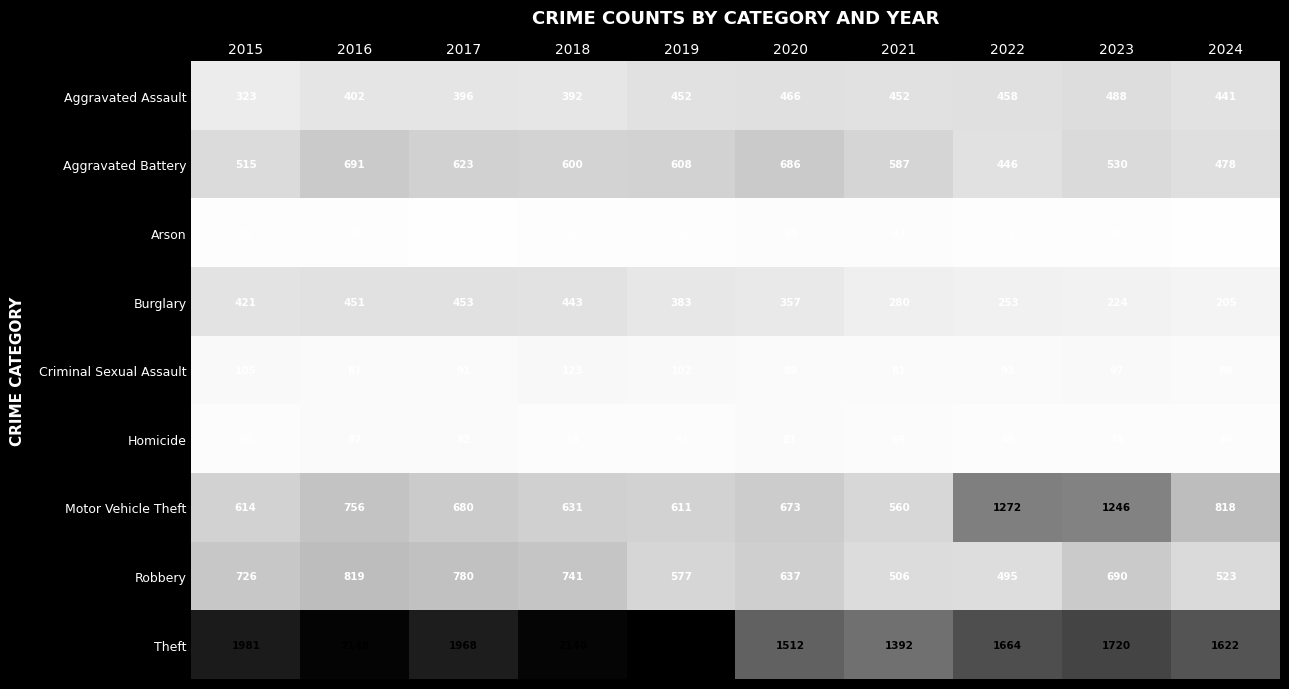

At how many categories does at least one series exceed 1339?

10